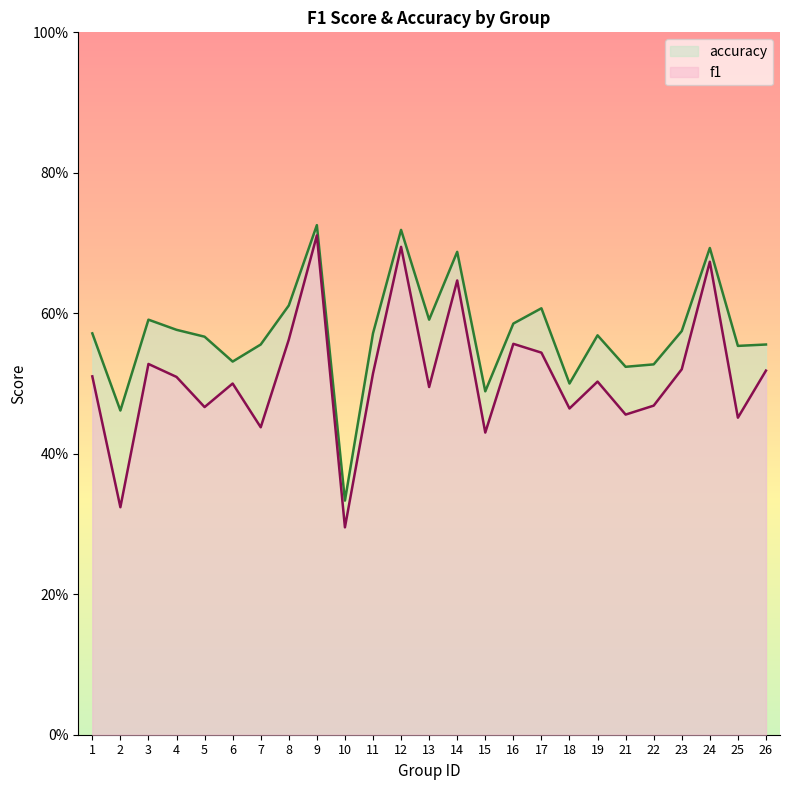

What is the sum of the f1 values at 6 and 25?

1.0